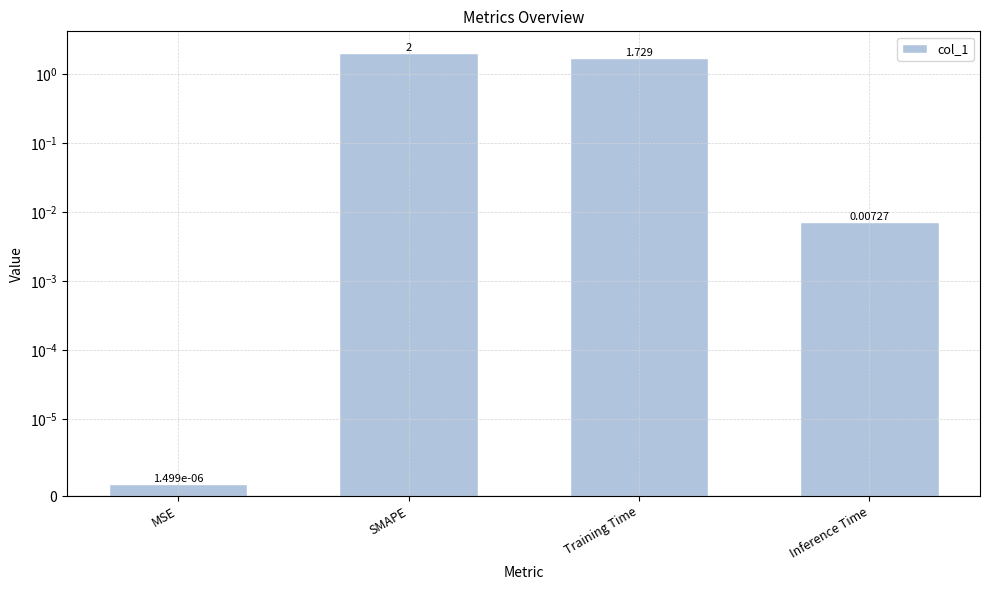

How many bars are there in total?

4